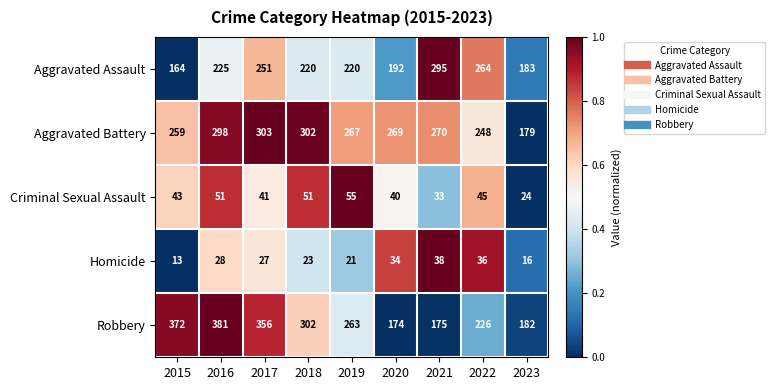

Where does the Homicide series first go above 27?

2016